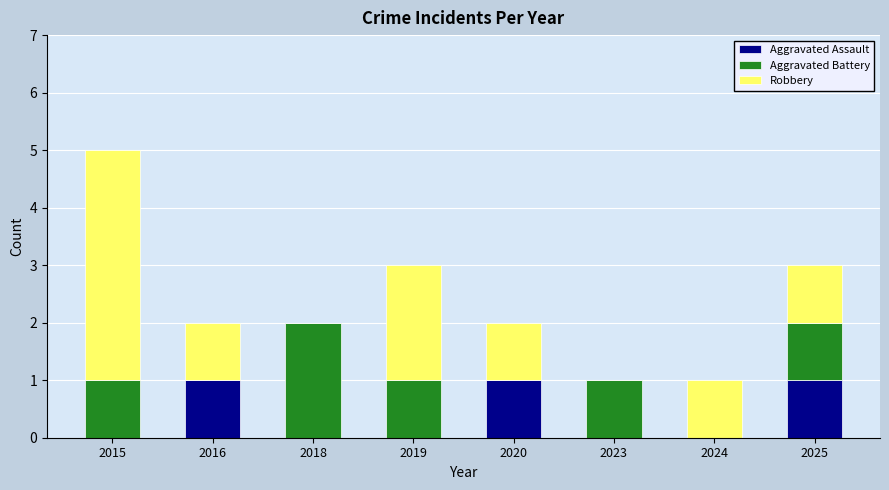

What is the sum of all Aggravated Assault values?

3